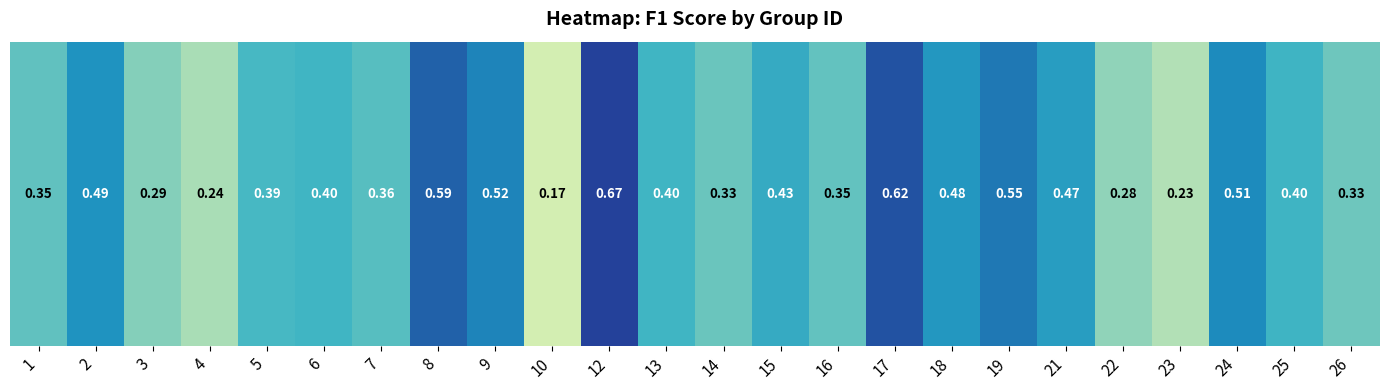

Rank the categories by value from lowest to highest.

10, 23, 4, 22, 3, 26, 14, 16, 1, 7, 5, 6, 13, 25, 15, 21, 18, 2, 24, 9, 19, 8, 17, 12